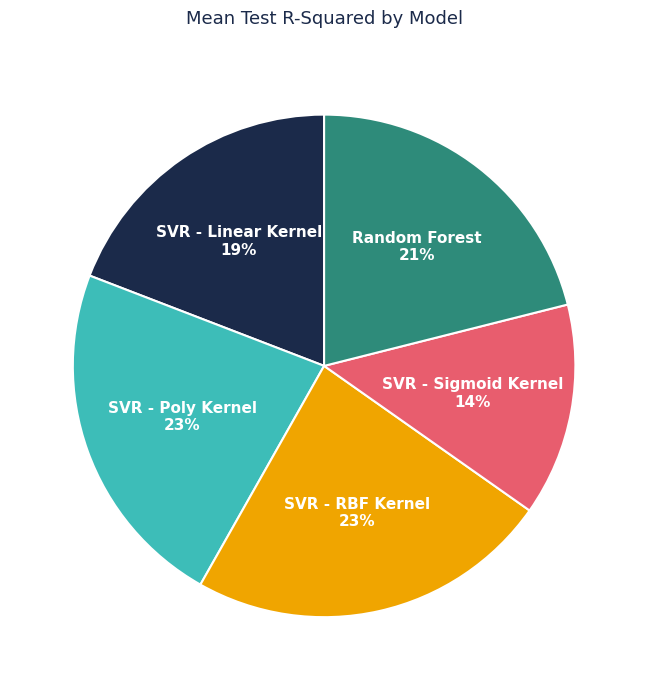

To the nearest percent, what is the average slice percentage?

20%